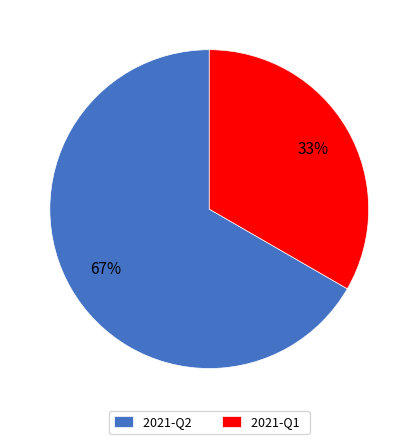

Is it true that 2021-Q1 is 21% of the pie?

False